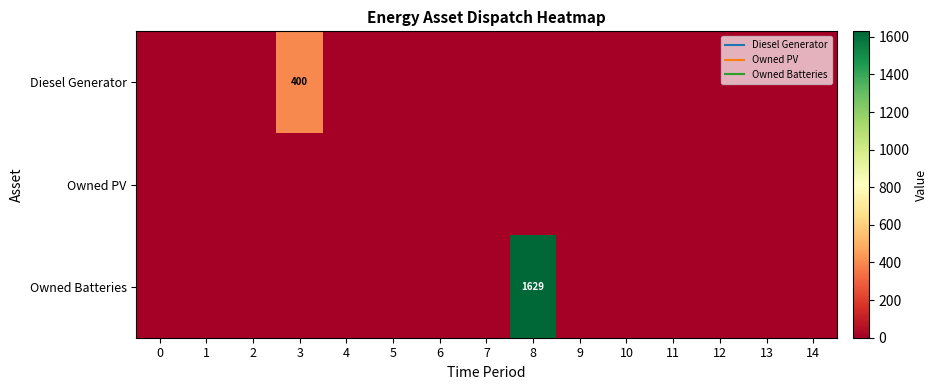

Rank the series by their maximum value, from lowest to highest.

row_1, row_0, row_2